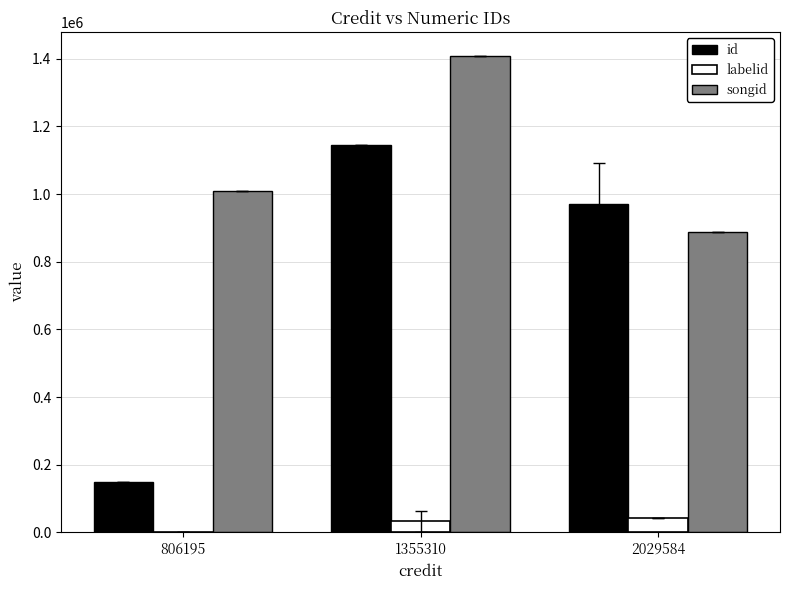

Read the labelid value at 1355310.

32918.5